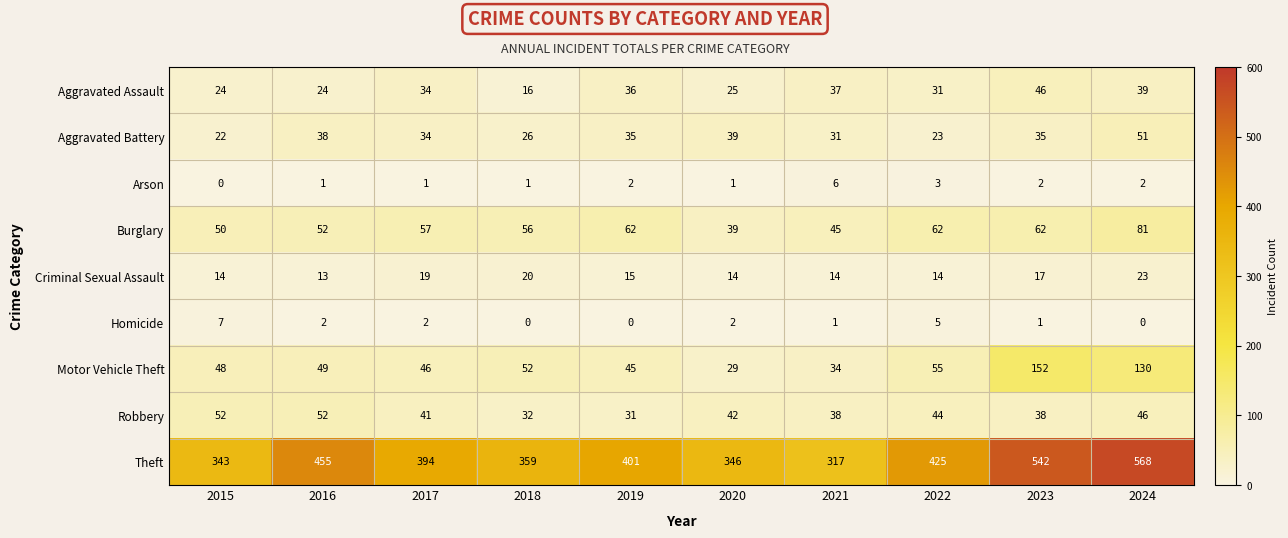

Count the number of data series in this chart.

9